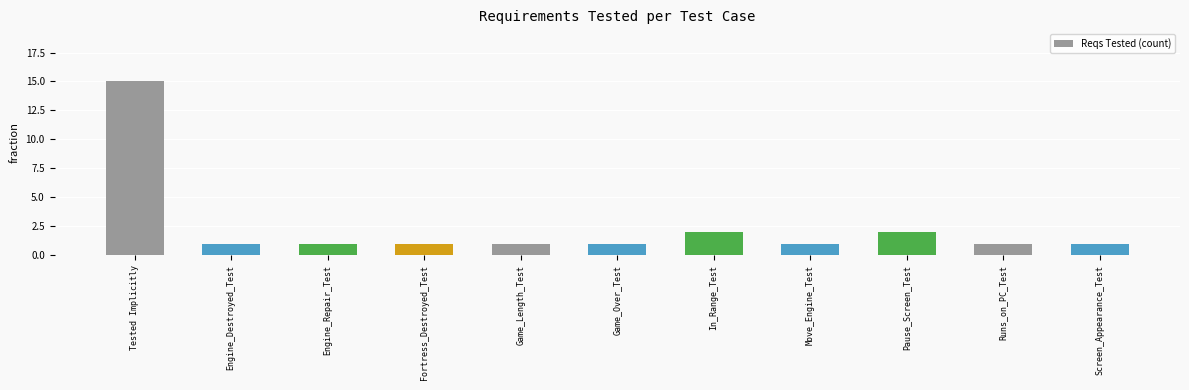

Which category has the highest value across all series?

Tested Implicitly